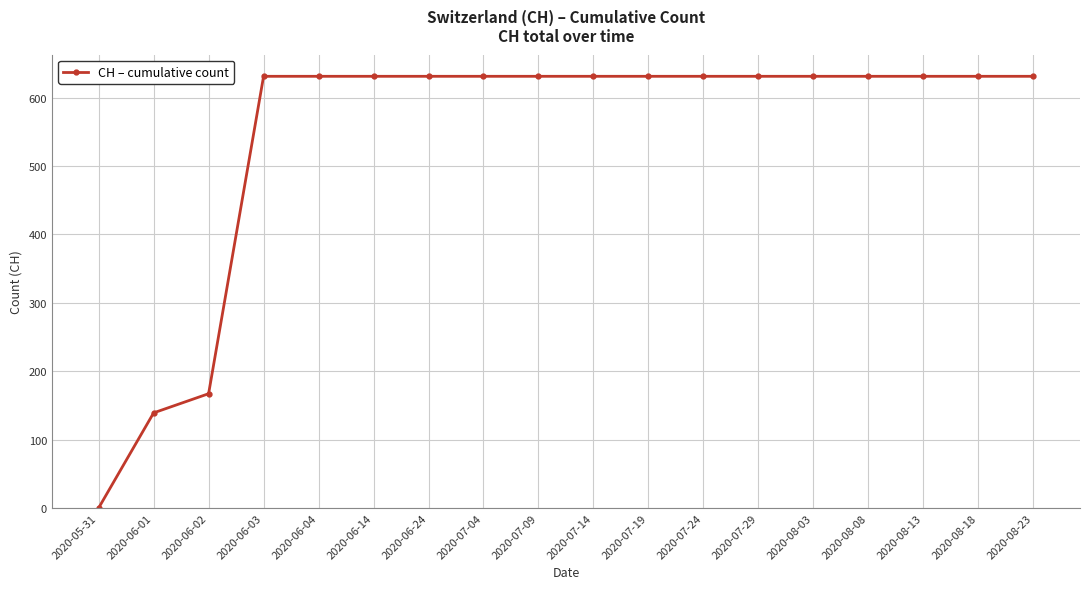

What is the value of the 8th point from the left?

631